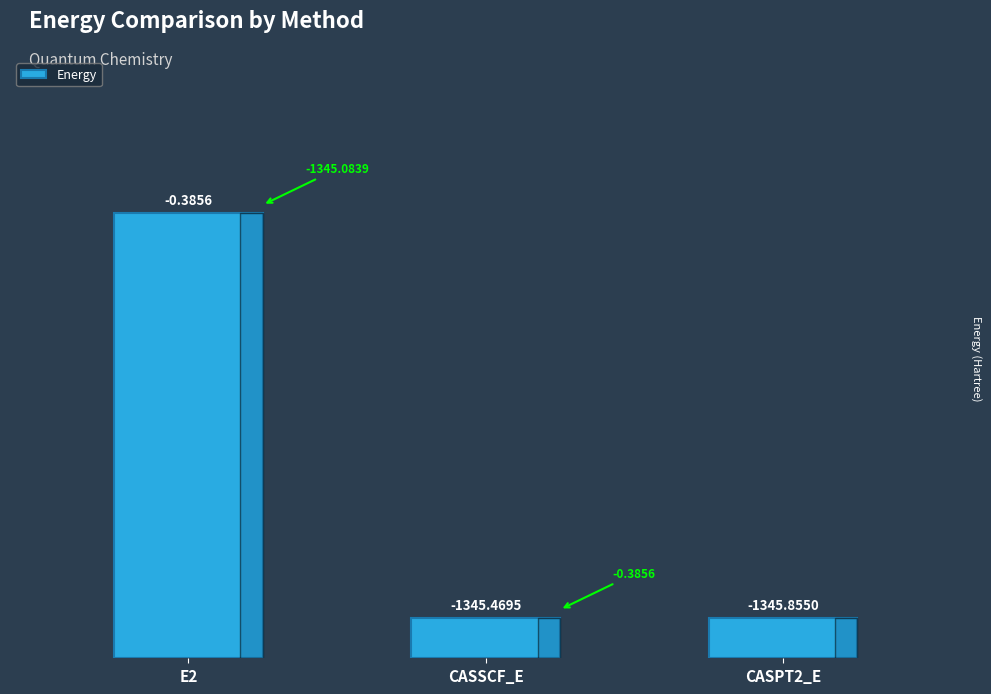

How many bars are there in total?

3